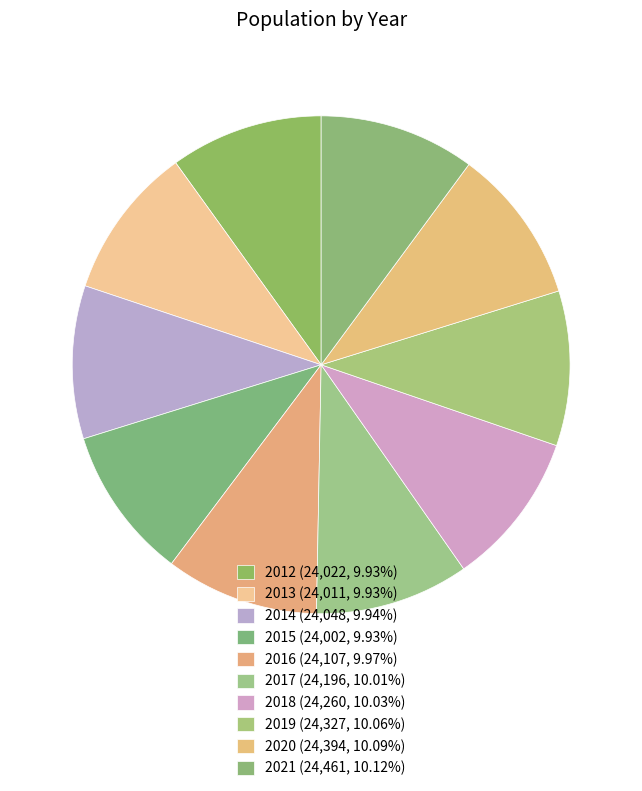

Approximately how many times larger is the value at 2016 compared to 2020?

1.0